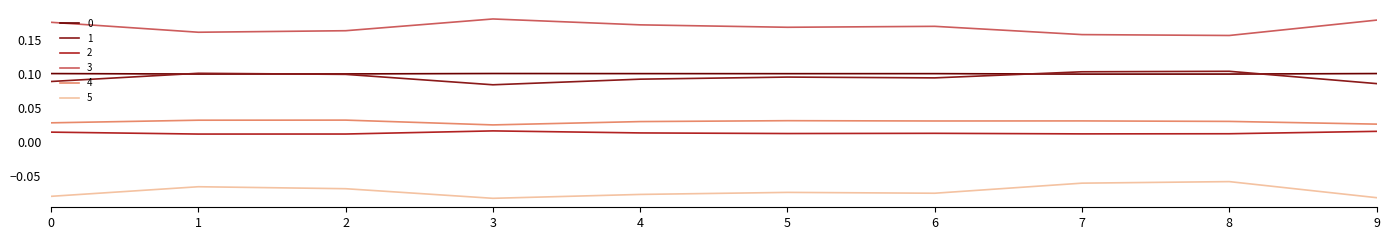

True or false: 0 has more than 0 interior local peaks.

True